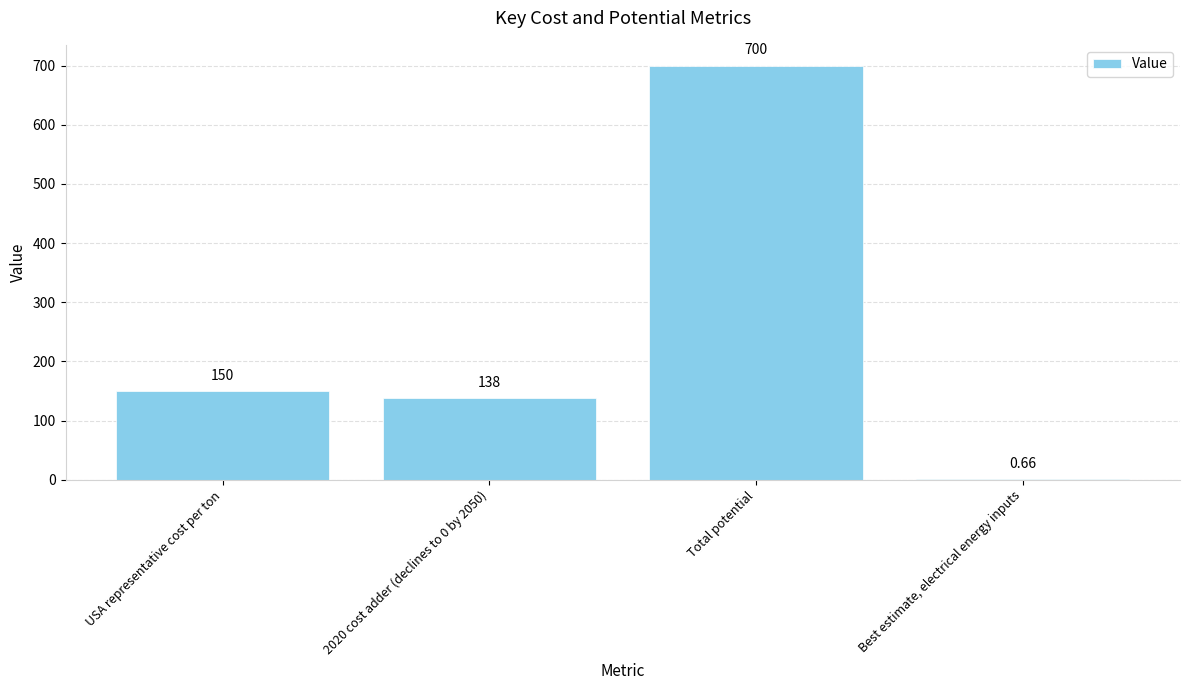

Which category has the highest value across all series?

Total potential